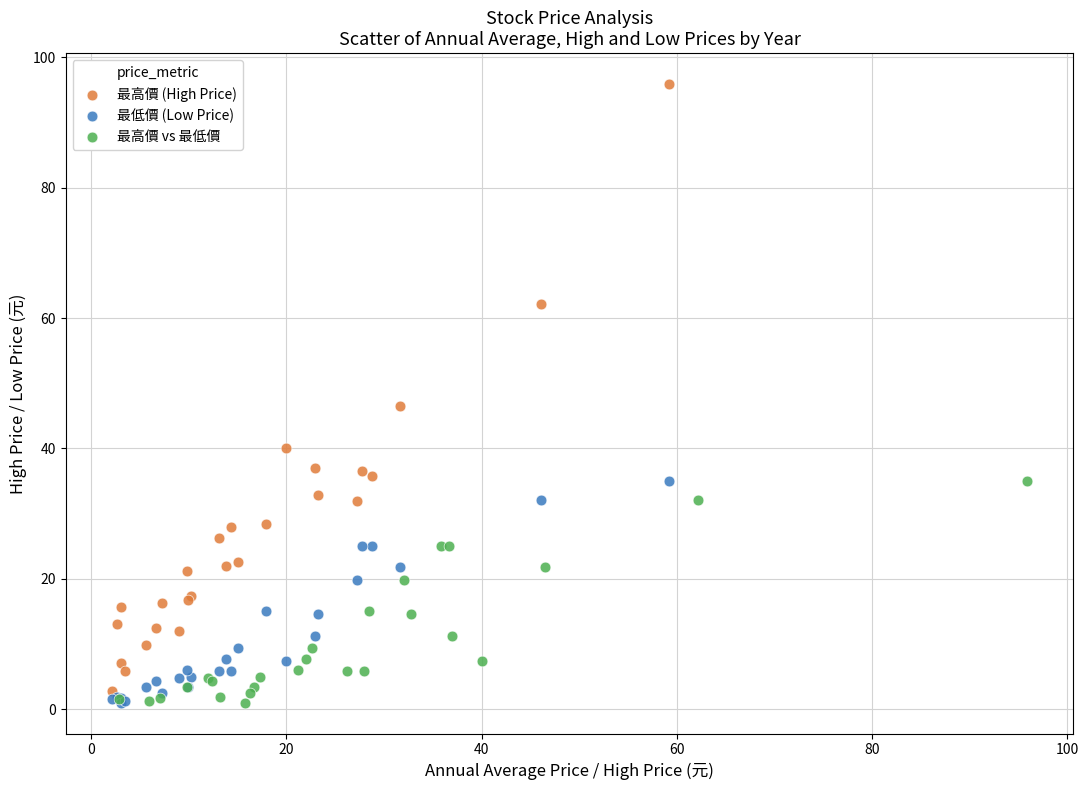

Which series reaches the maximum Y coordinate?

最高價 (High Price)